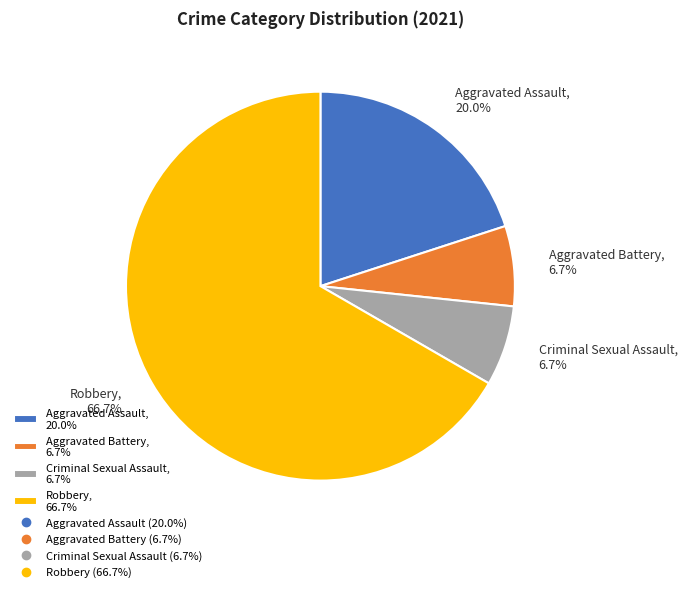

What portion of the pie excludes Criminal Sexual Assault?

93.3%